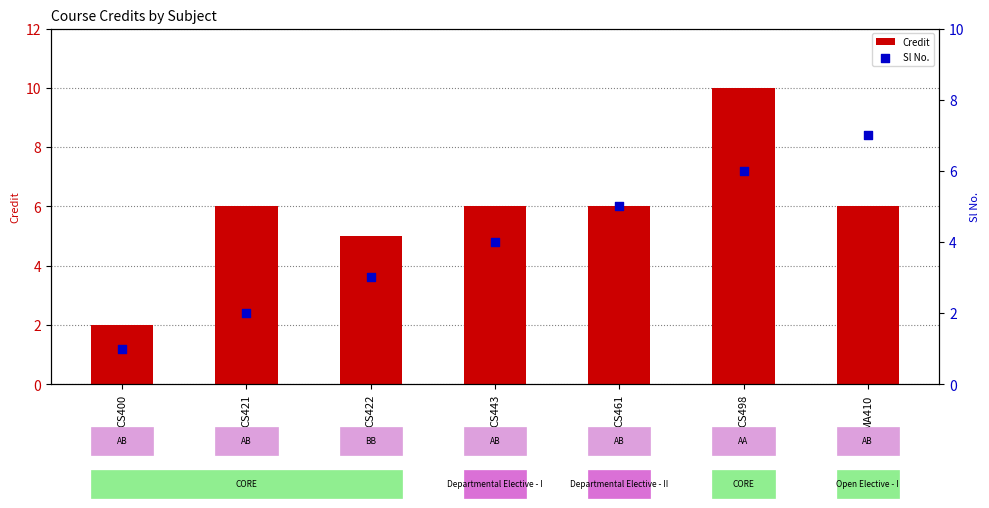

At how many categories does at least one series exceed 3?

6